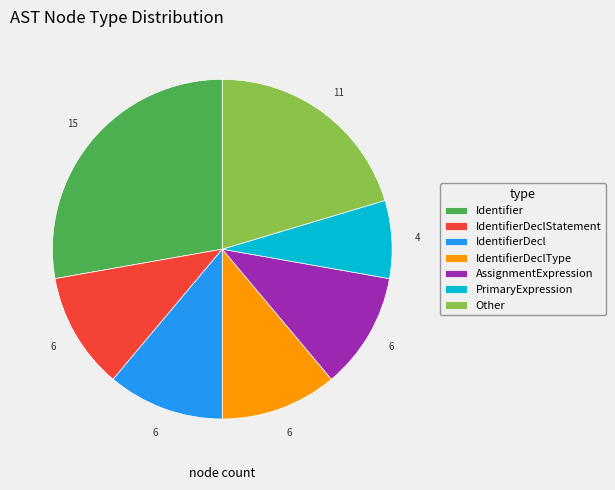

Do IdentifierDecl and Identifier together represent more than half of the pie?

No